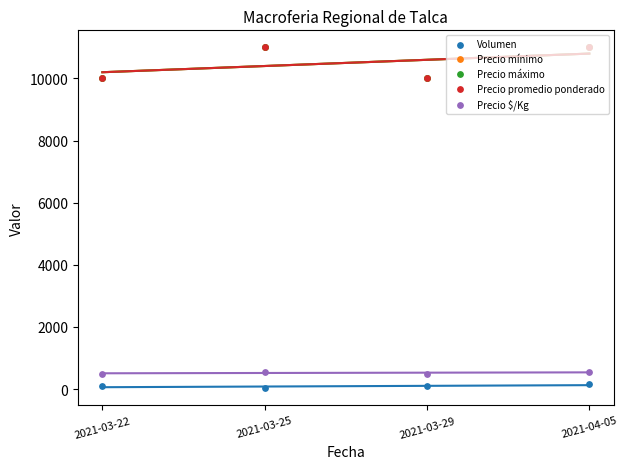

Which series reaches the maximum Y coordinate?

Precio mínimo